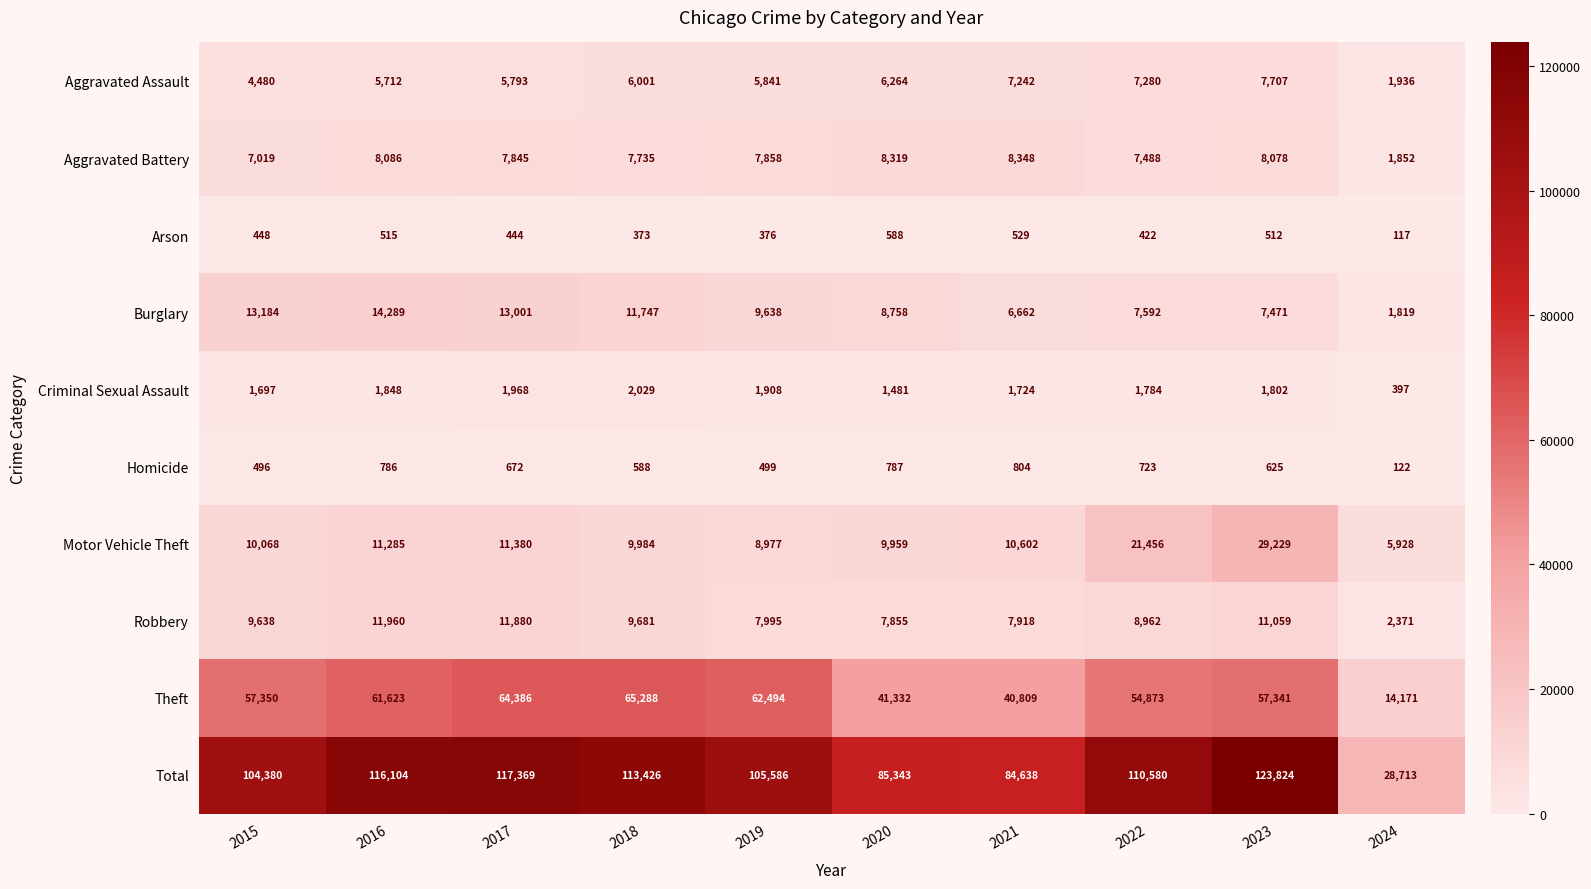

At which category is the sum across all series the highest?

2023